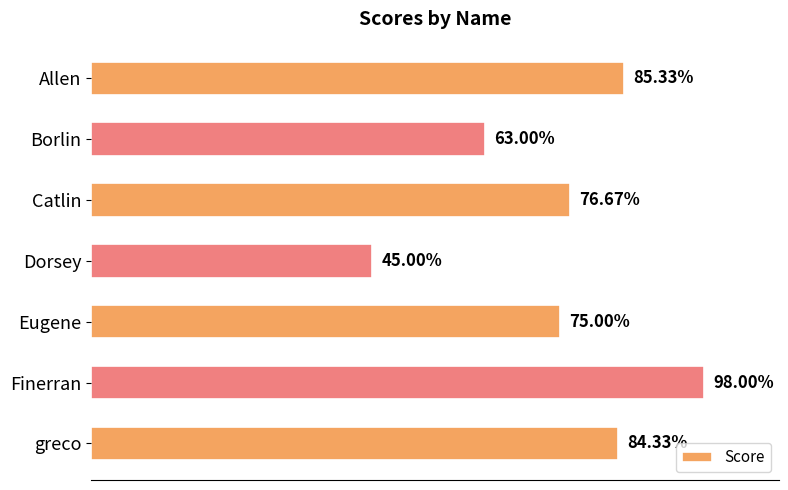

What is the label of the 4th bar from the top?

Dorsey